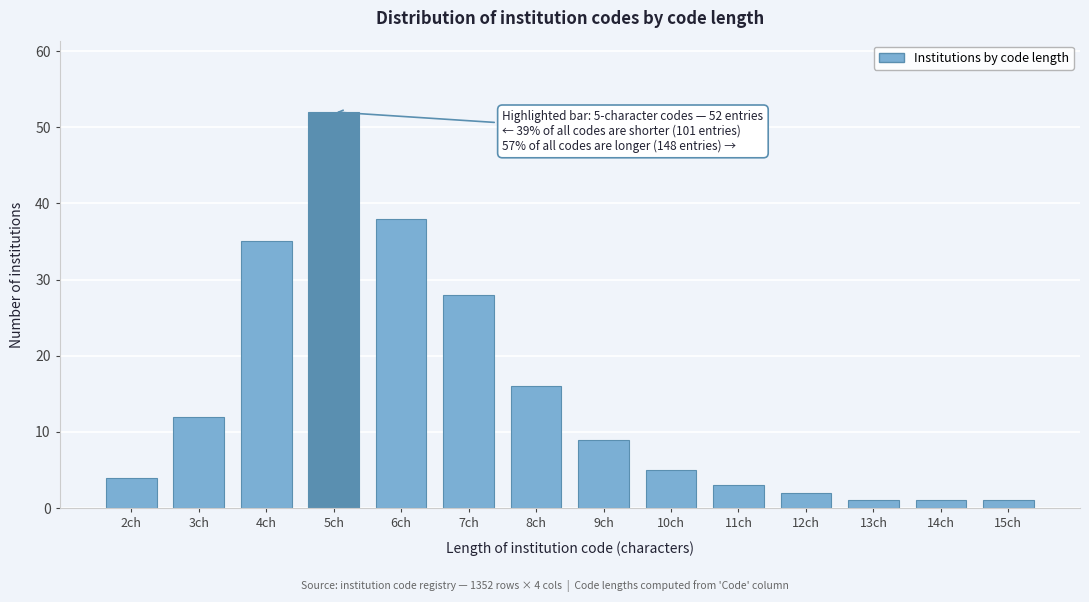

Reading left to right, list all the values displayed in this chart.

4	12	35	52	38	28	16	9	5	3	2	1	1	1